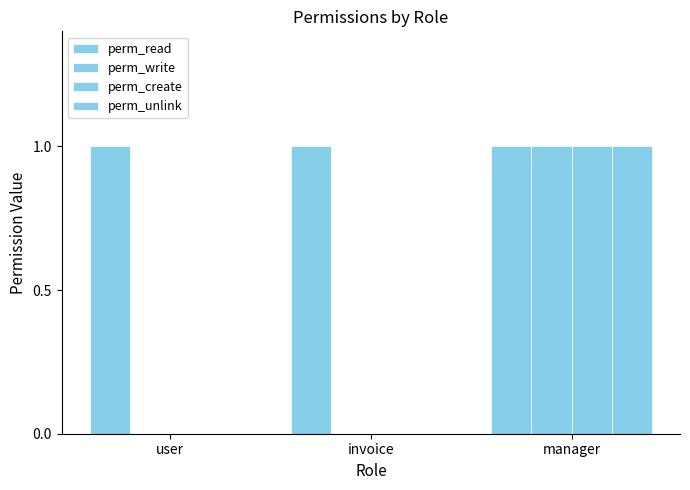

What is the label of the 3rd bar from the right?

user